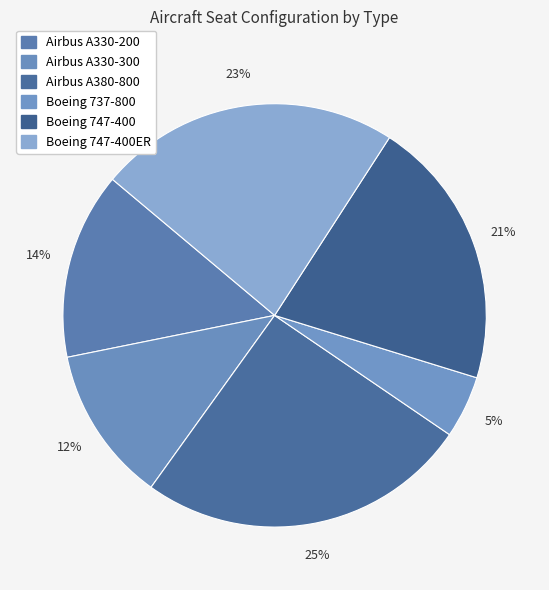

Count the number of slices in the pie.

6